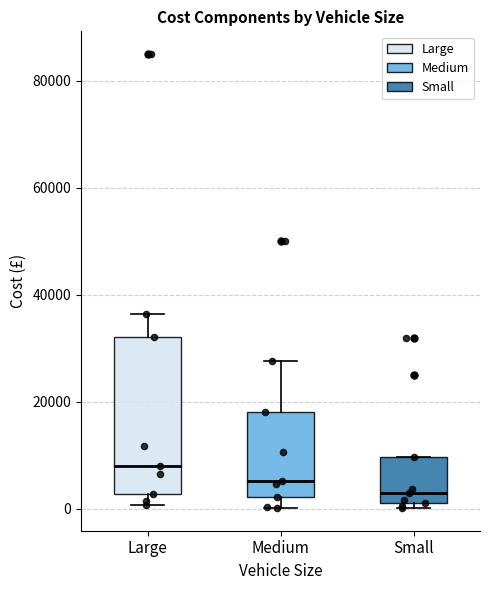

Reading left to right, read every box against the y-axis: the position of its median line, the range the box covers, and the ends of its whiskers. The values are not printed on the chart, so give them approximately, as read against the axis.

Large: median 8000, box 2000 to 32000, whiskers 0 to 36000
Medium: median 6000, box 2000 to 18000, whiskers 0 to 28000
Small: median 2000 (just above the box's lower edge), box 2000 to 10000, whiskers 0 to 10000